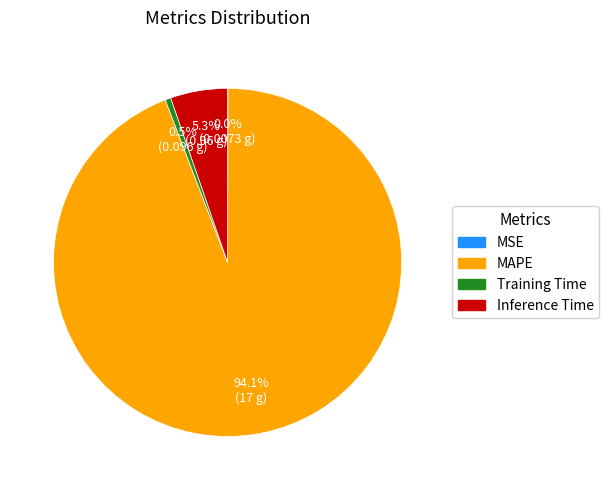

To the nearest percent, what is the average slice percentage?

25%